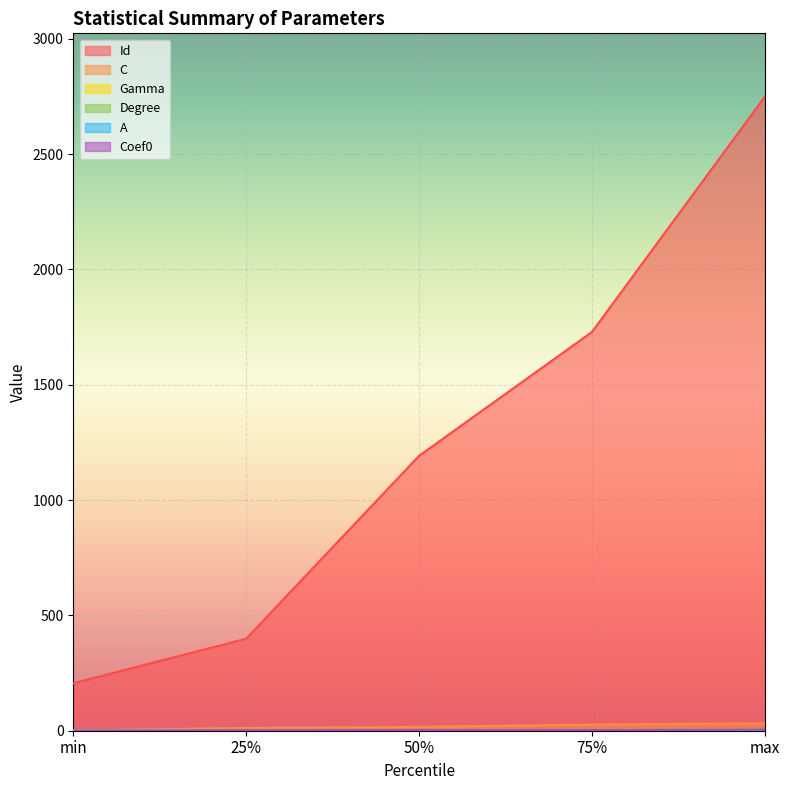

What is the sum of all Degree values?

16.0